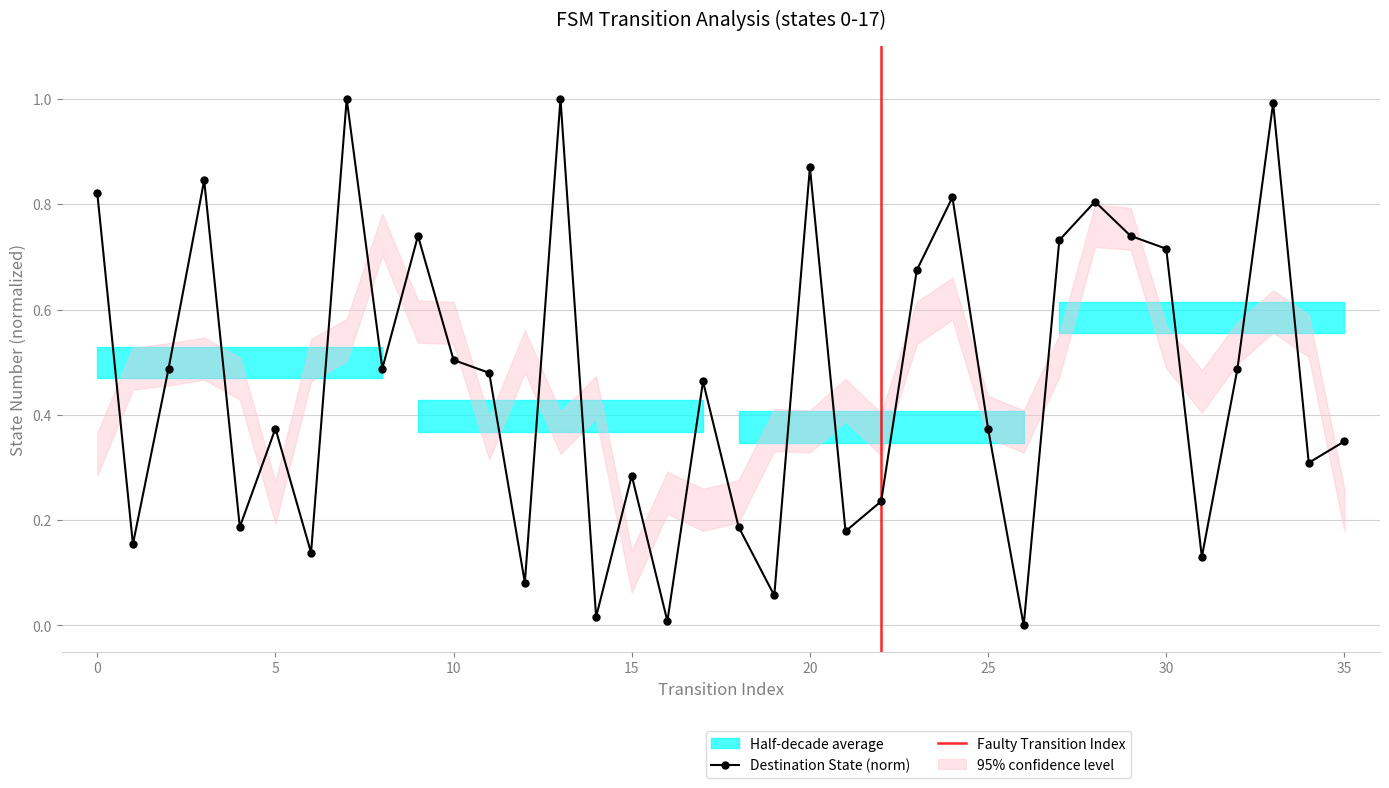

Reading left to right, list all the values displayed in this chart.

0.8	0.2	0.5	0.8	0.2	0.4	0.1	1.0	0.5	0.7	0.5	0.5	0.1	1.0	0.0	0.3	0.0	0.5	0.2	0.1	0.9	0.2	0.2	0.7	0.8	0.4	0.0	0.7	0.8	0.7	0.7	0.1	0.5	1.0	0.3	0.3